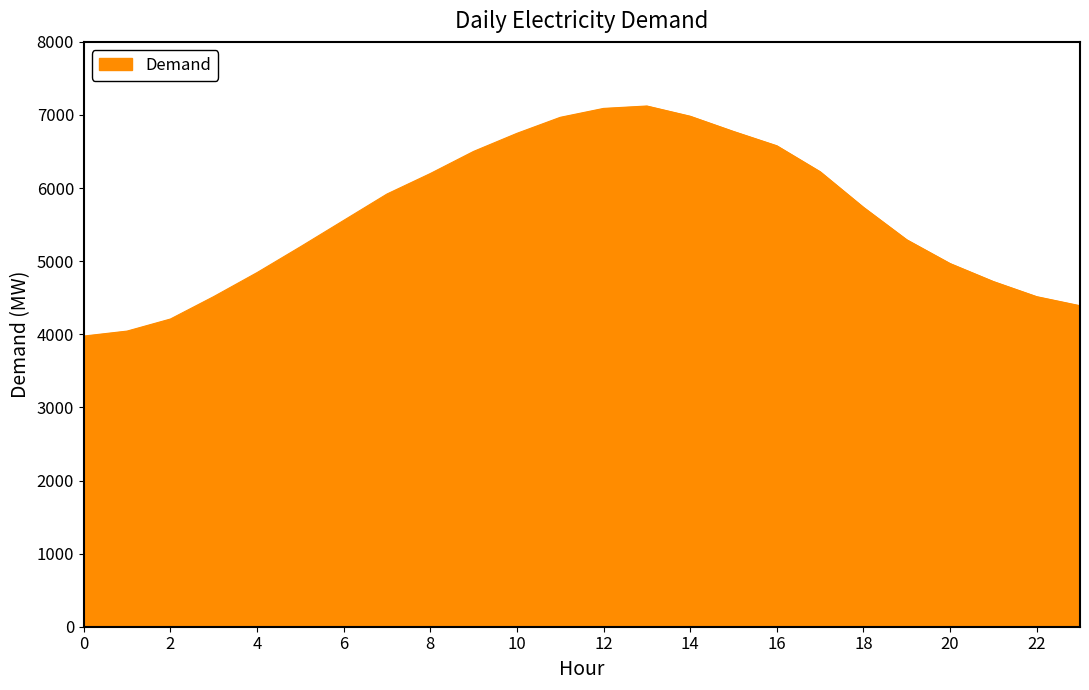

What is the difference between the maximum and minimum values?

3147